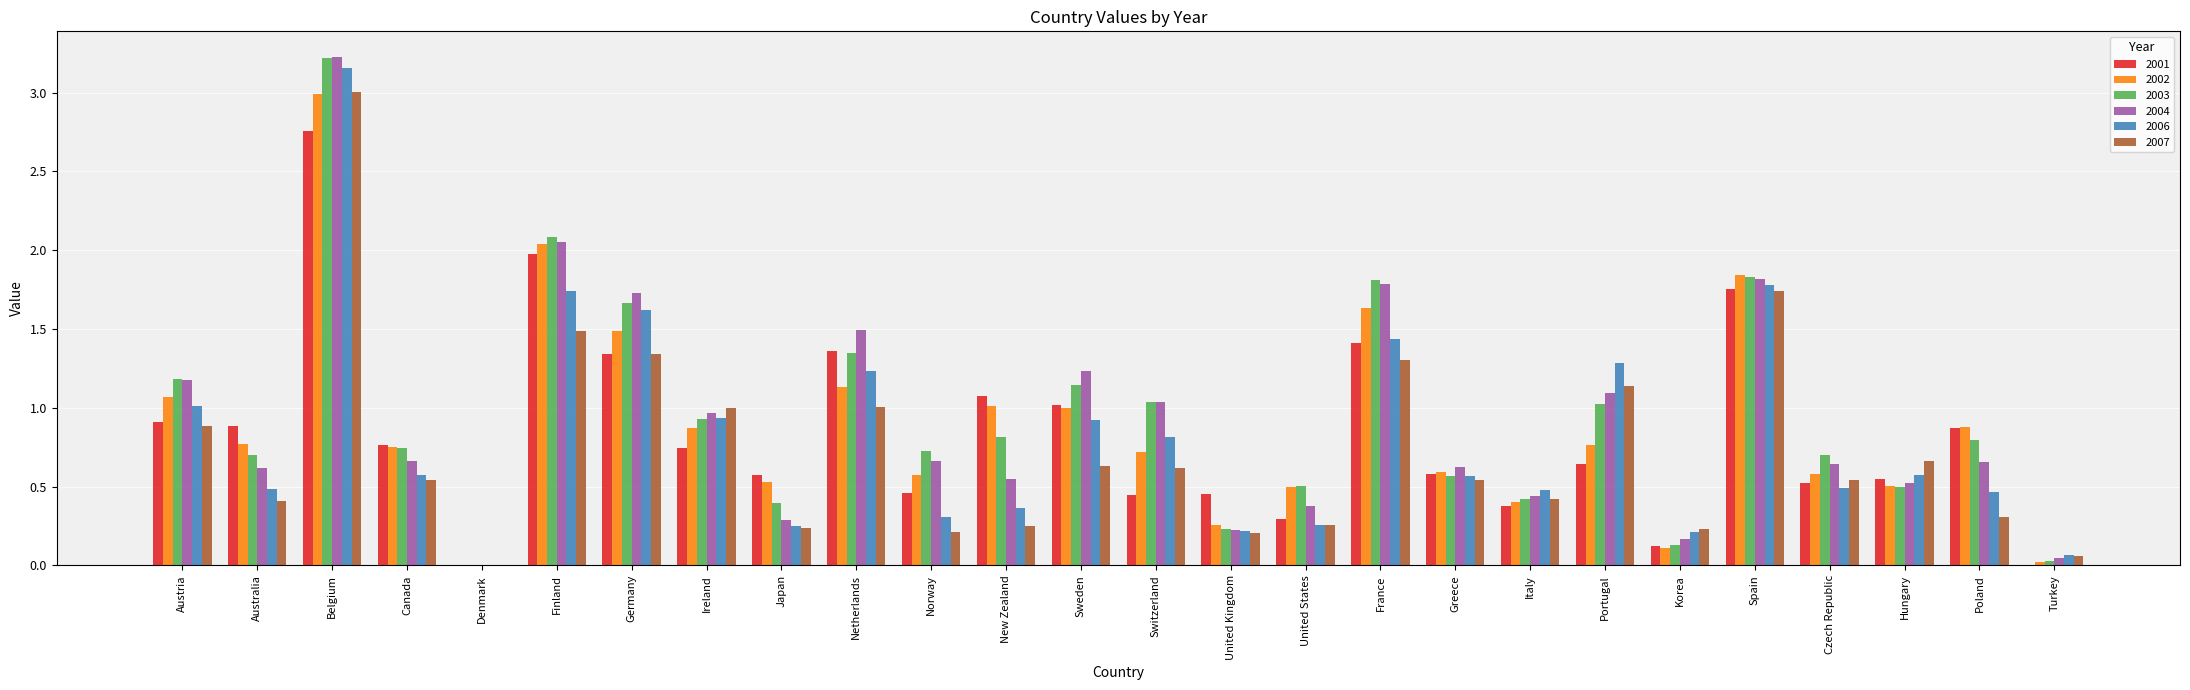

How many categories are shown in the chart?

26